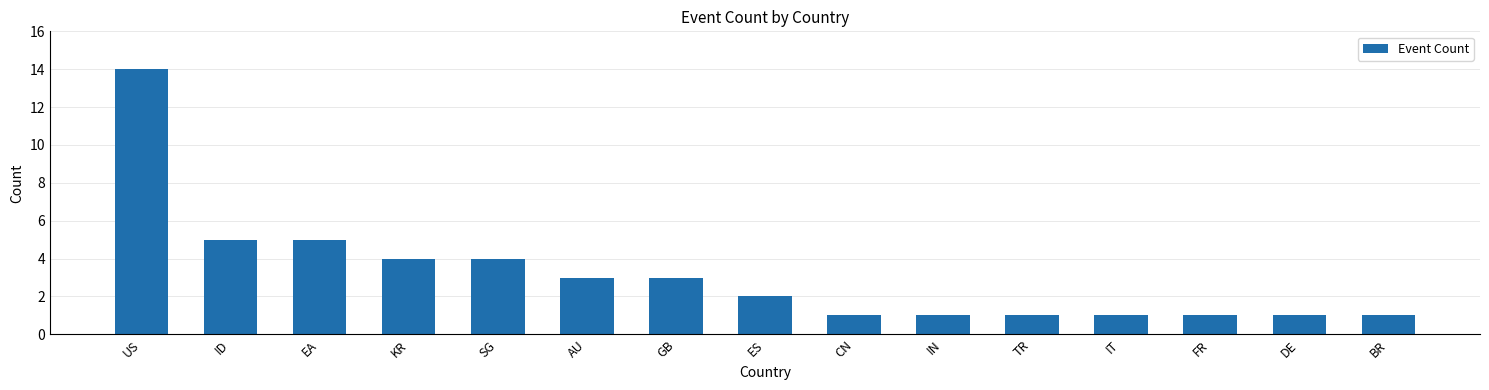

What is the sum of all values?

47